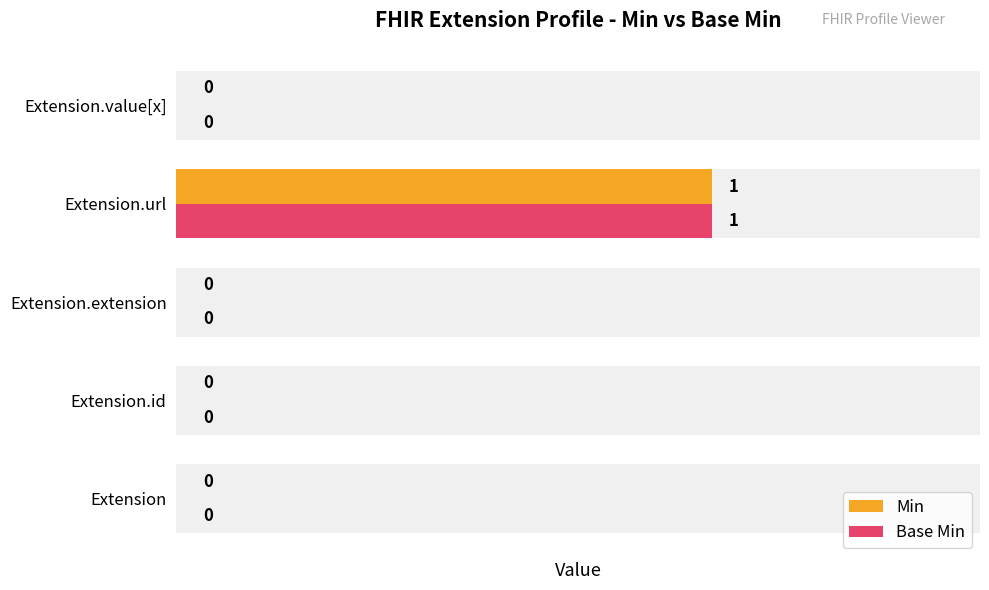

Between Extension.id and Extension.url, which series saw the biggest shift?

Min